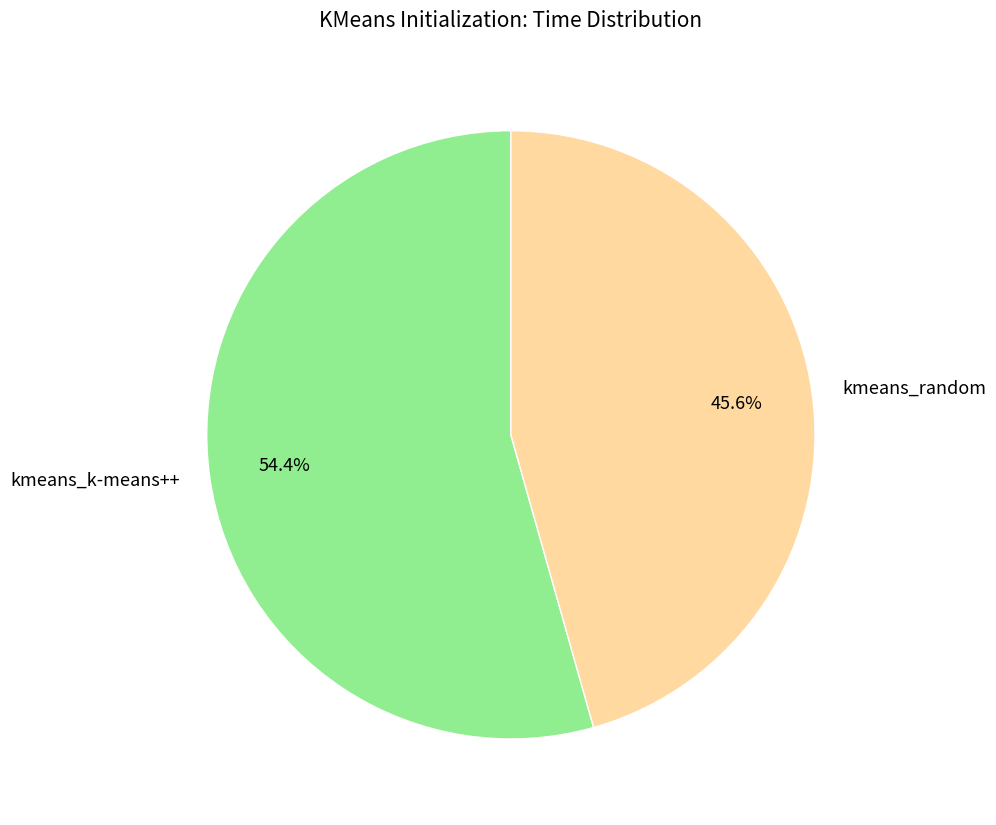

To the nearest percent, what is the combined percentage of kmeans_random and kmeans_k-means++?

100%